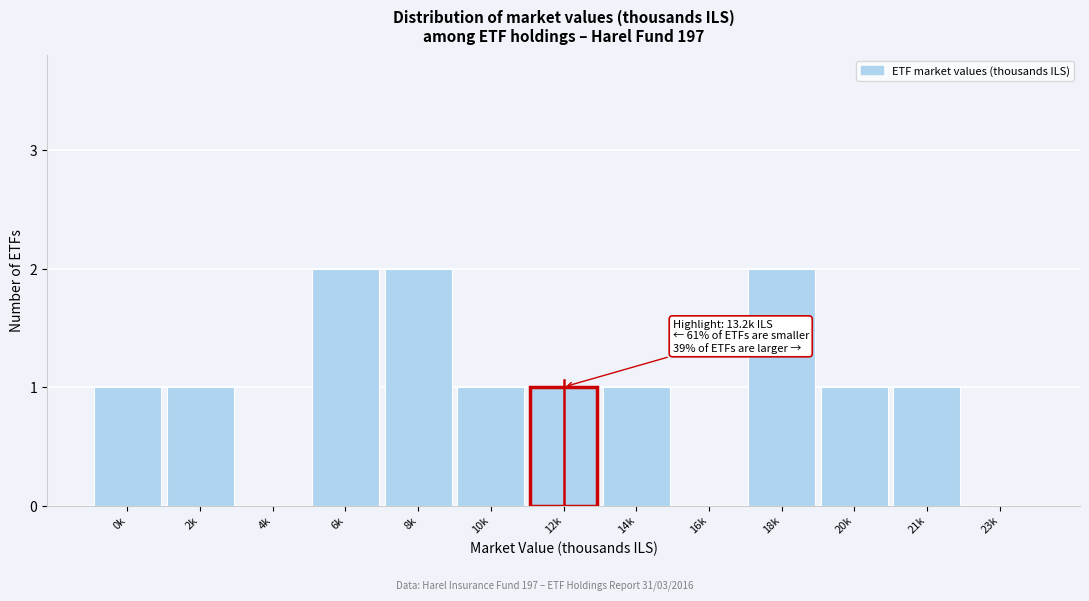

Reading left to right, transcribe all the data shown in this chart.

0k=1	2k=1	4k=0	6k=2	8k=2	10k=1	12k=1	14k=1	16k=0	18k=2	20k=1	21k=1	23k=0